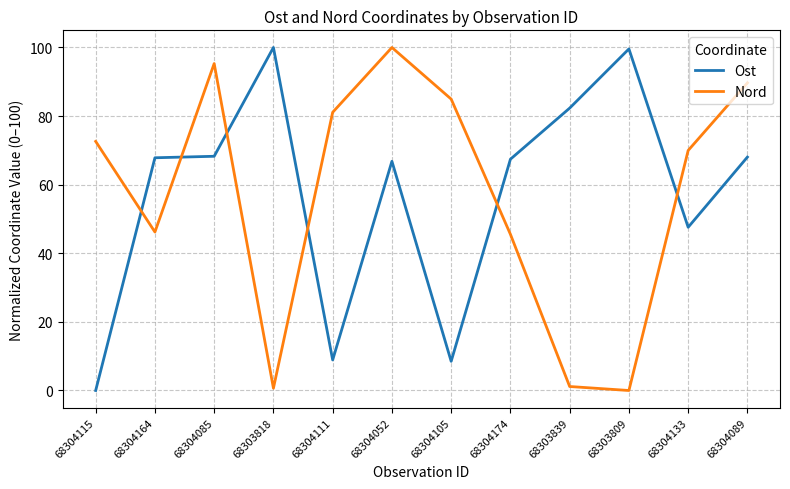

Which series changed the most between 68304164 and 68303839?

Nord